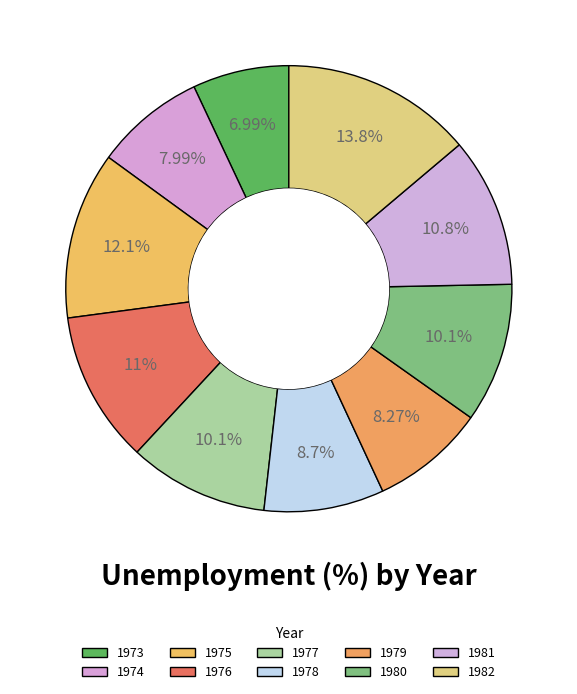

What is the total percentage of 1974 and 1981?

18.8%